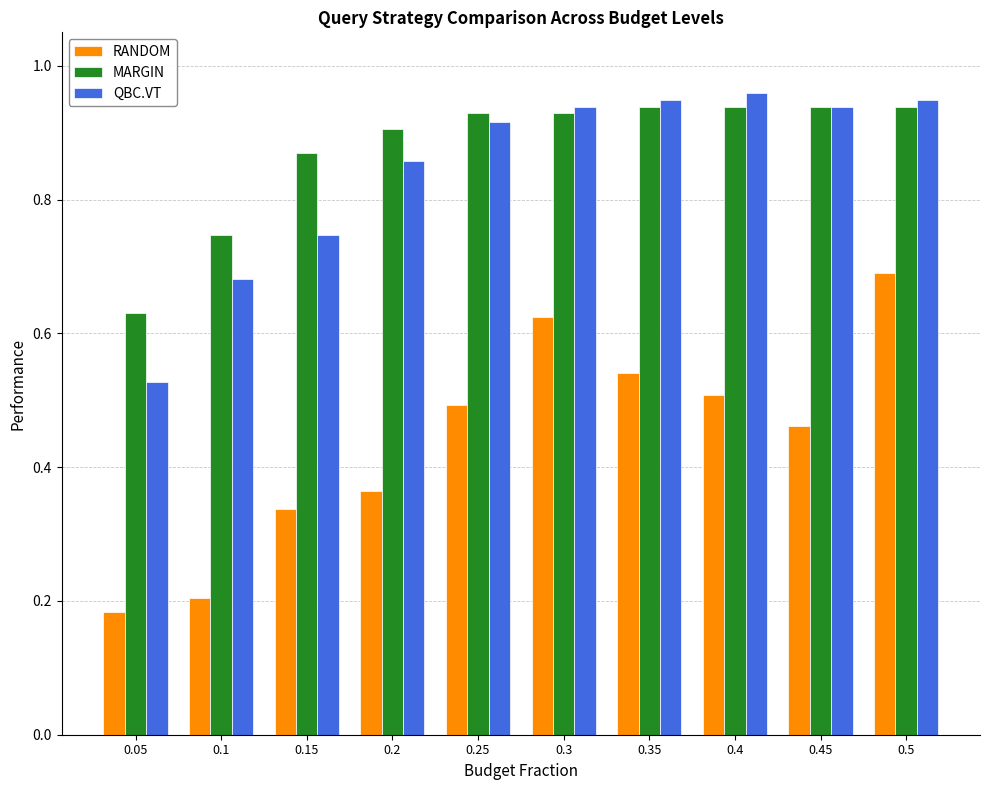

At which label is QBC.VT closest to 0?

0.05